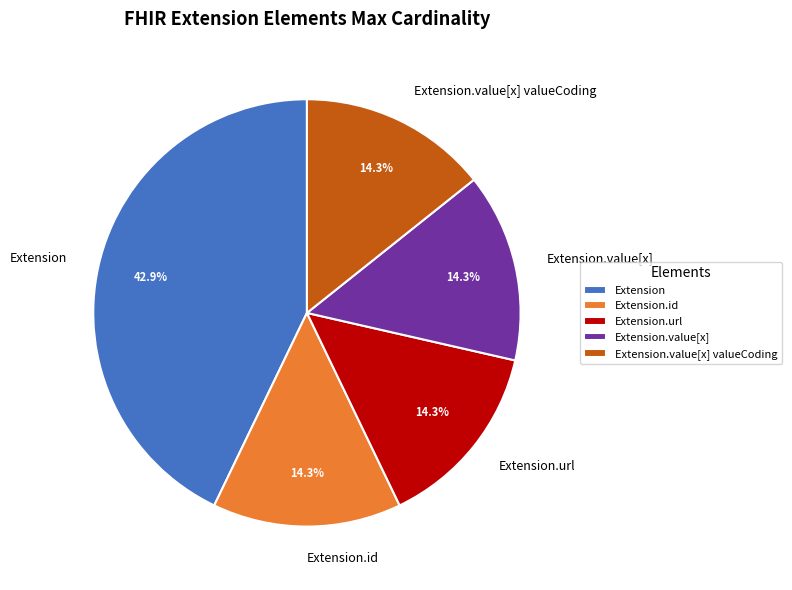

Between Extension.value[x] valueCoding and Extension, which is larger?

Extension